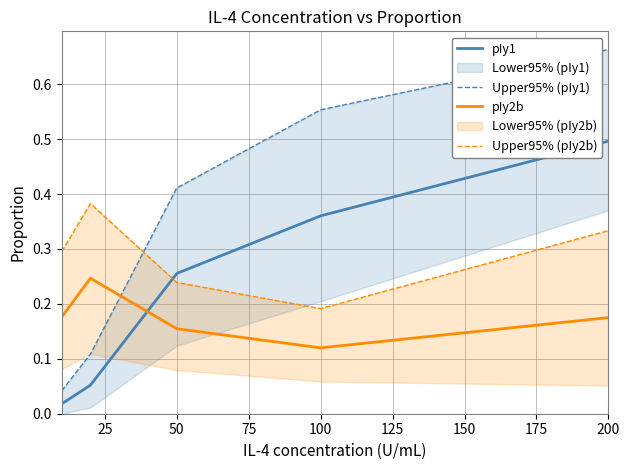

Which series ends up on top after the final intersection of pIy2b and Upper95% (pIy1)?

Upper95% (pIy1)